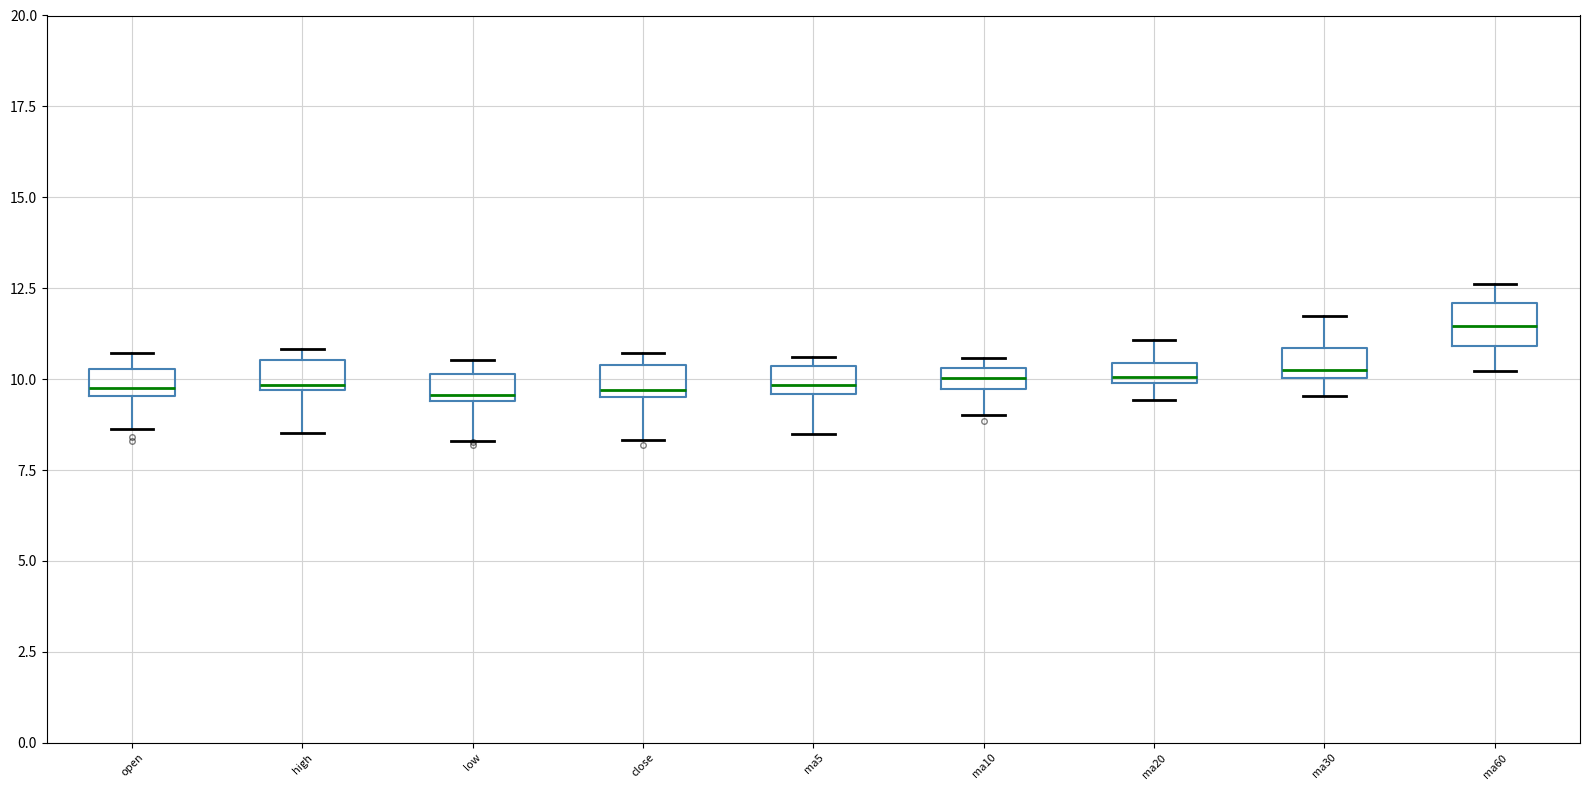

Where does the lower whisker of the box for ma5 end on the y-axis? The values are not printed on the chart, so give them approximately, as read against the axis.

8.5